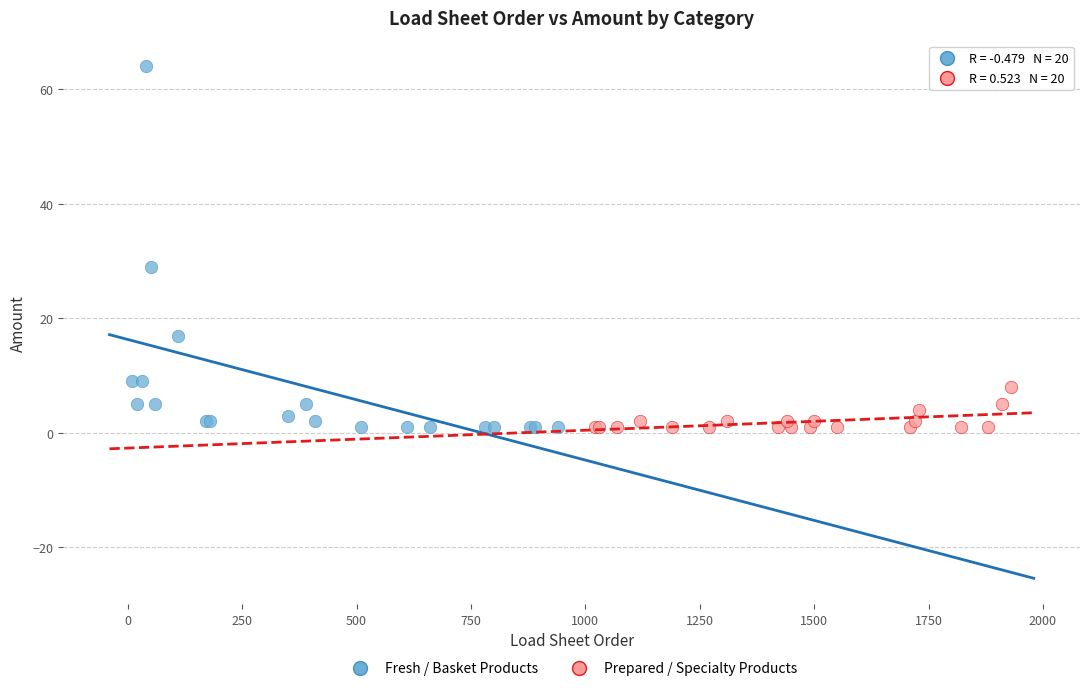

Which series has the largest Y range (max minus min)?

Fresh / Basket Products